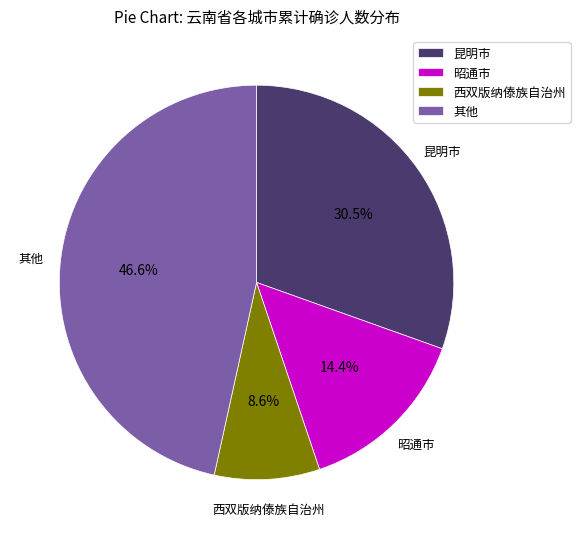

Which category has the biggest portion of the pie?

其他